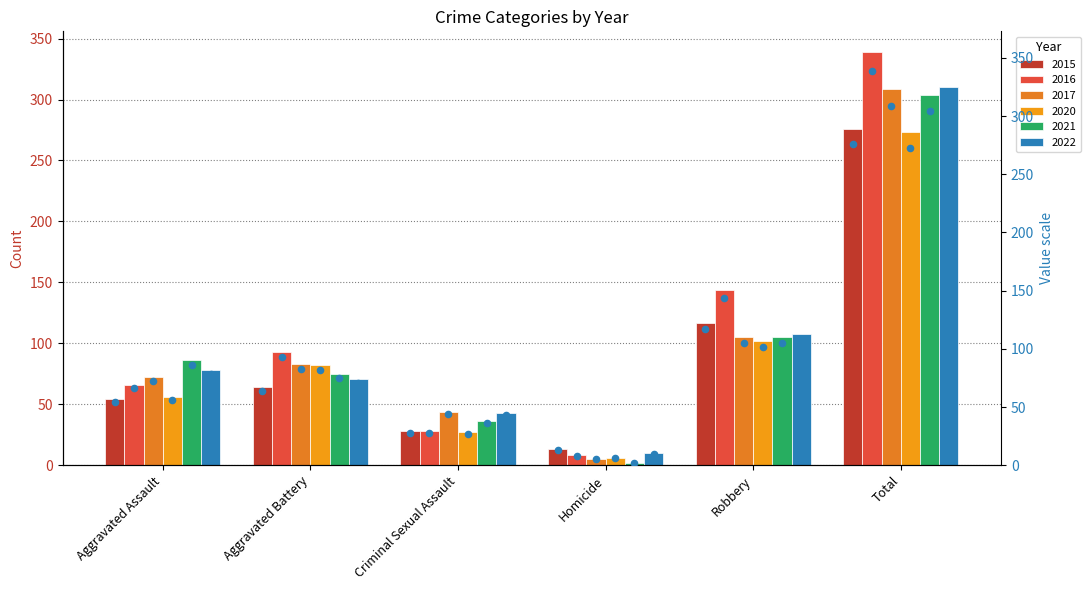

Which series has the largest Y range (max minus min)?

2016